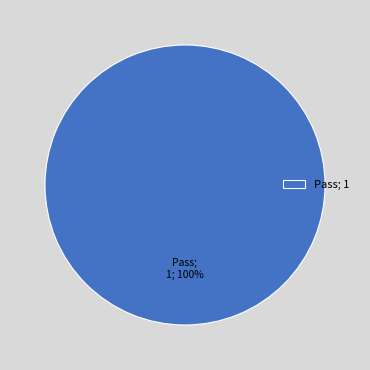

Does any single category account for the majority?

Yes